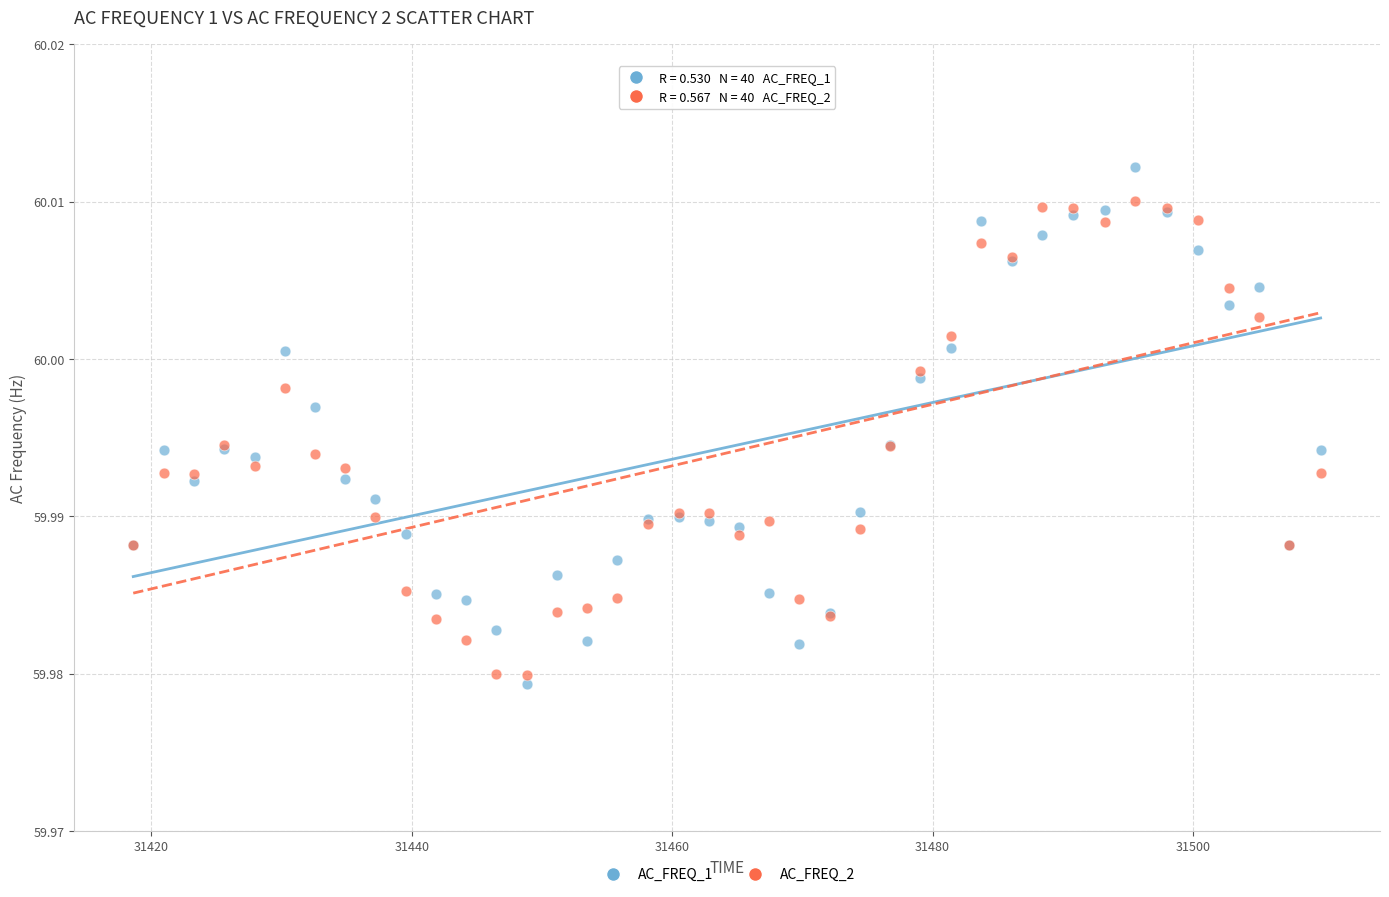

Which series reaches the maximum Y coordinate?

AC_FREQ_1